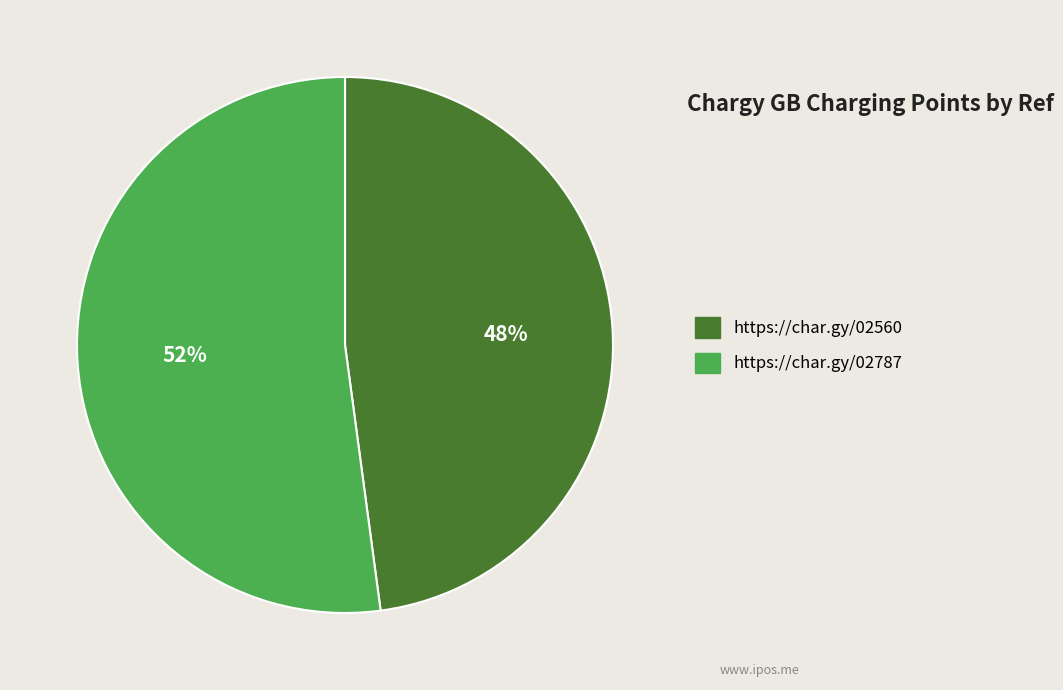

True or false: https://char.gy/02560 accounts for 62% of the total.

False